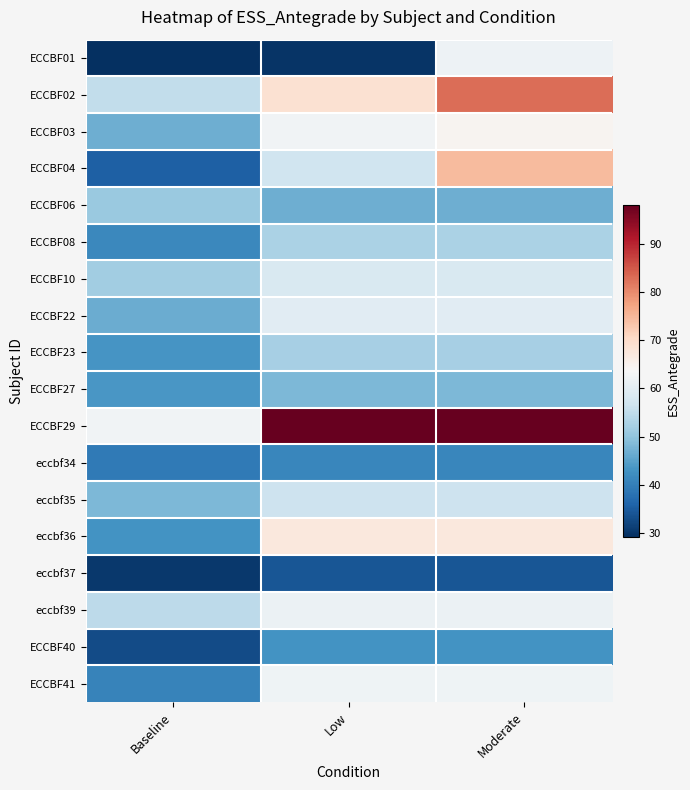

What is the spread (max minus min) of values at Low?

68.4